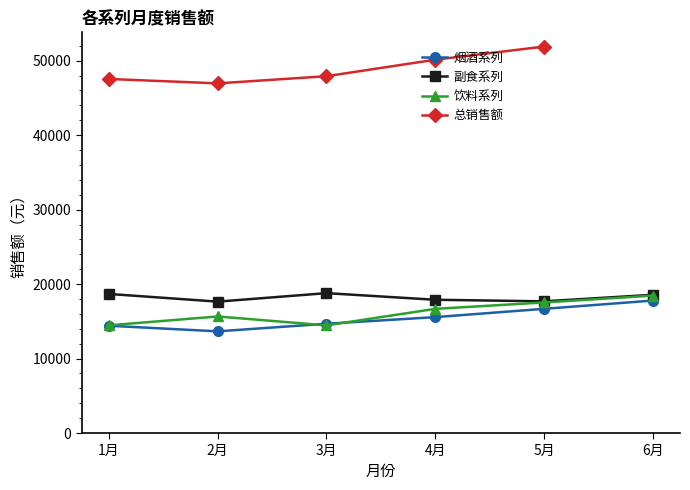

Which label corresponds to the smallest value in the chart?

2月